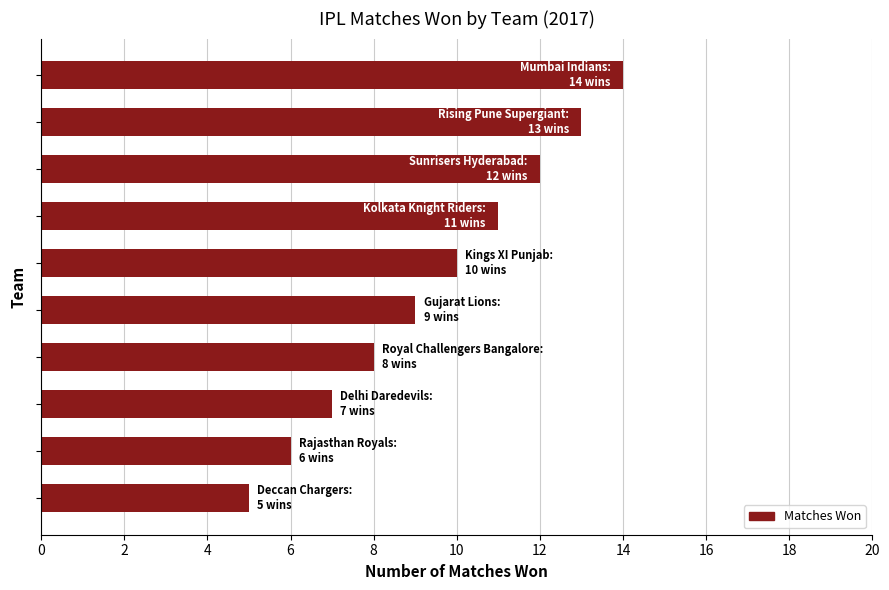

What is the difference between the second highest and minimum values?

8